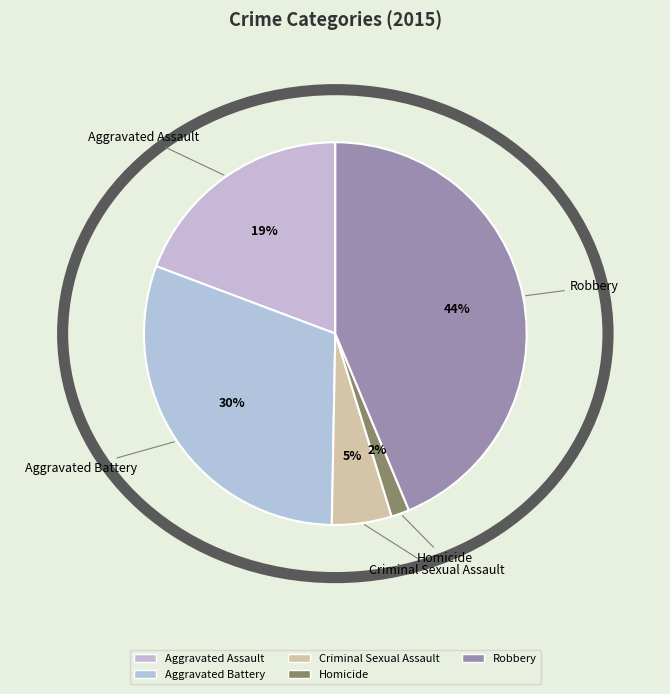

Which has a higher value, Aggravated Battery or Robbery?

Robbery